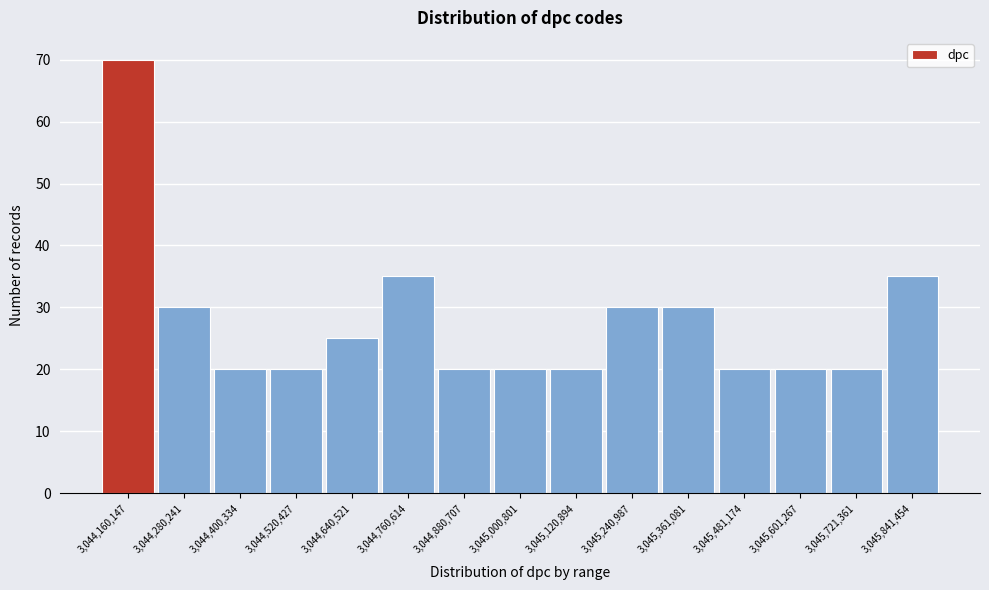

Reading left to right, transcribe this chart: for each bar, give the range it covers on the x-axis and its height. Neither the bar edges nor the heights are printed on the chart, so give them approximately, as read against the axes.

3044100000 to 3044220000: 70
3044220000 to 3044340000: 30
3044340000 to 3044460000: 20
3044460000 to 3044580000: 20
3044580000 to 3044700000: 25
3044700000 to 3044820000: 35
3044820000 to 3044940000: 20
3044940000 to 3045060000: 20
3045060000 to 3045180000: 20
3045180000 to 3045300000: 30
3045300000 to 3045420000: 30
3045420000 to 3045540000: 20
3045540000 to 3045660000: 20
3045660000 to 3045780000: 20
3045780000 to 3045900000: 35